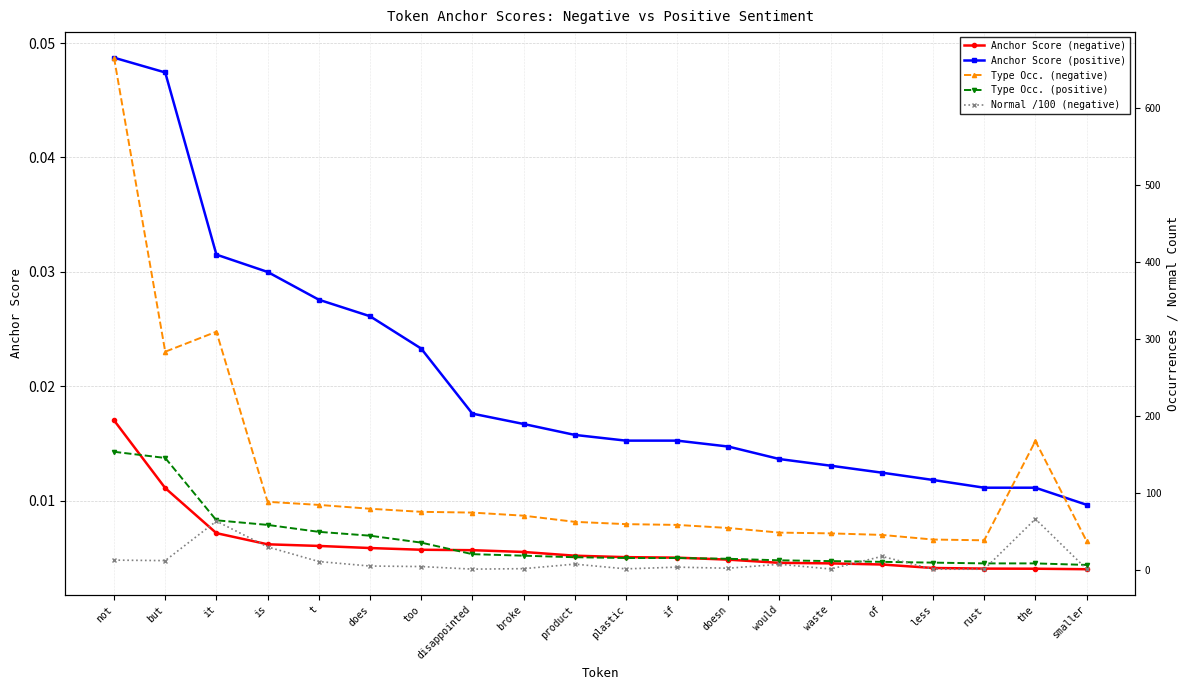

Between which two adjacent categories do Normal /100 (negative) and Type Occ. (positive) first intersect?

waste and of